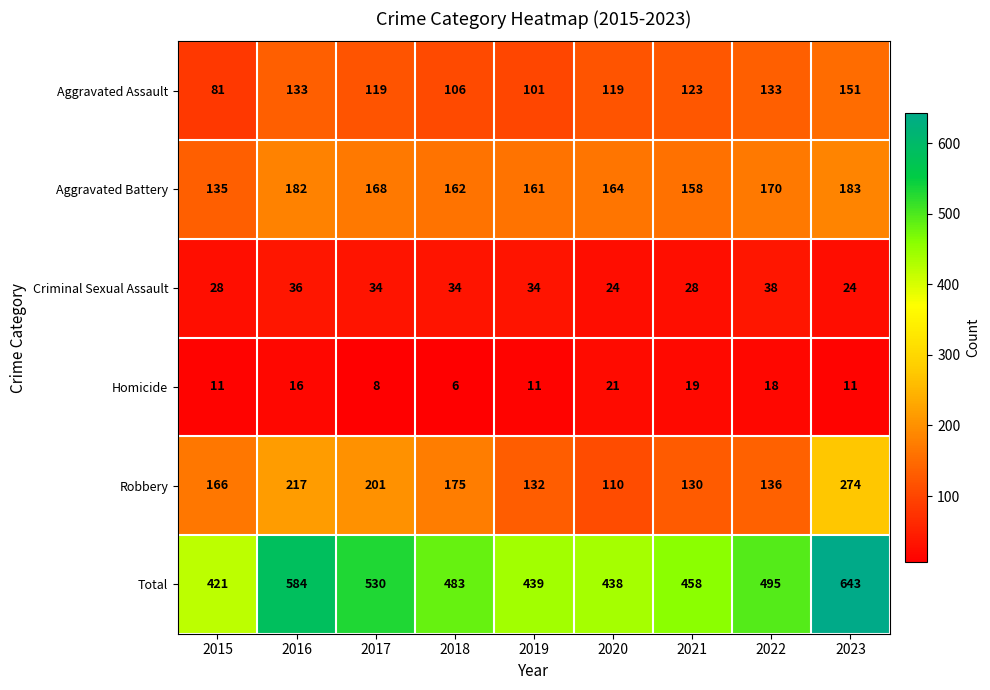

How many distinct data groups are displayed?

6